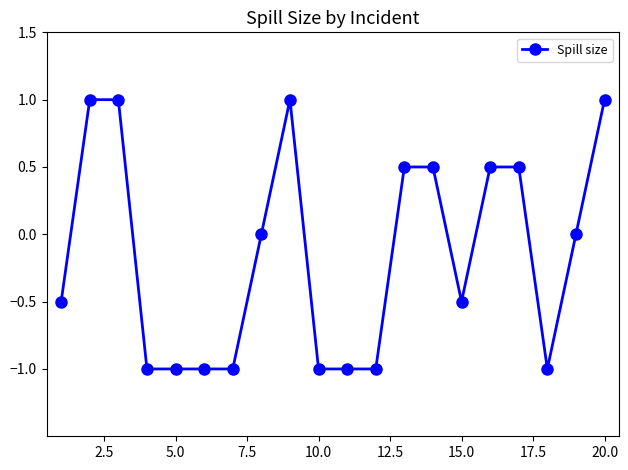

What is the difference between the maximum and minimum values?

2.0